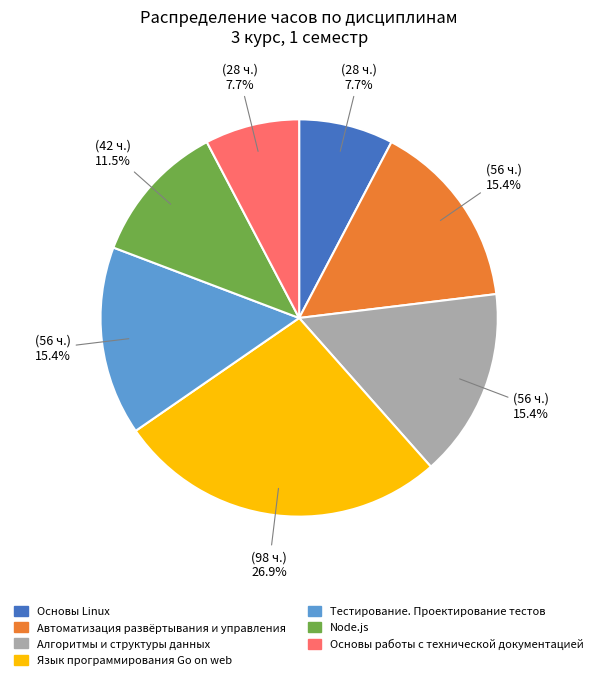

What percentage is the Основы Linux slice, to the nearest percent?

8%